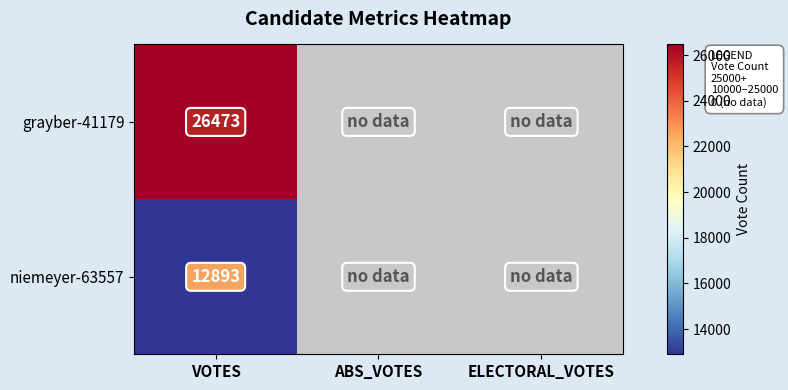

Is it true that niemeyer-63557 equals 12893 at VOTES?

True